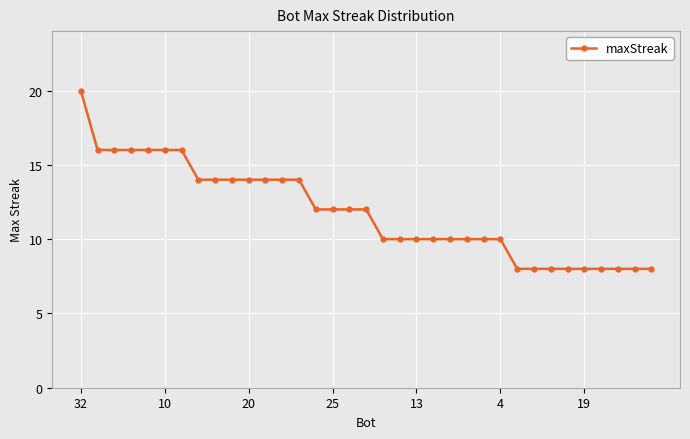

What is the minimum value shown in the chart?

8